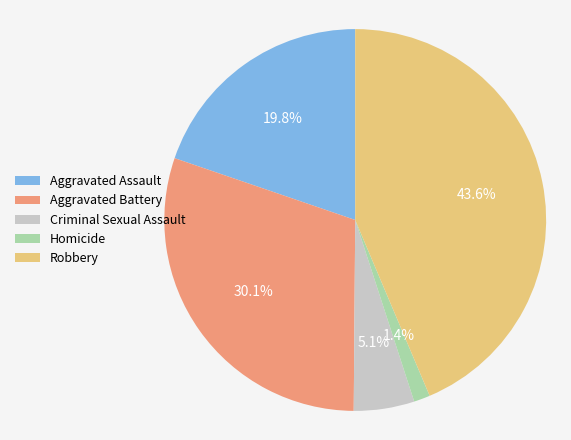

Which slice is the smallest?

Homicide